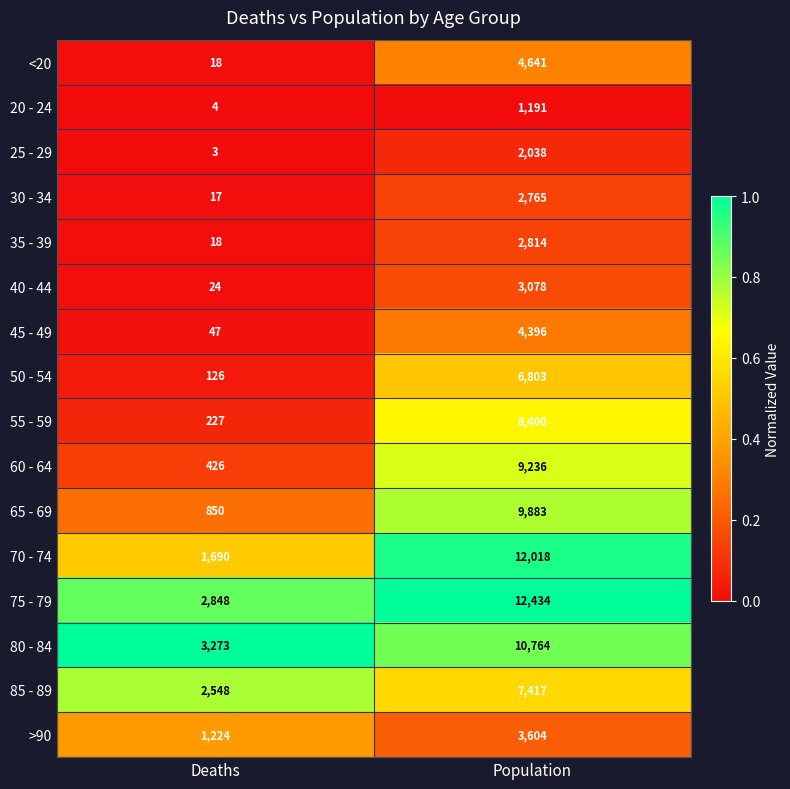

Is it true that 55 - 59 equals 227 at Deaths?

True